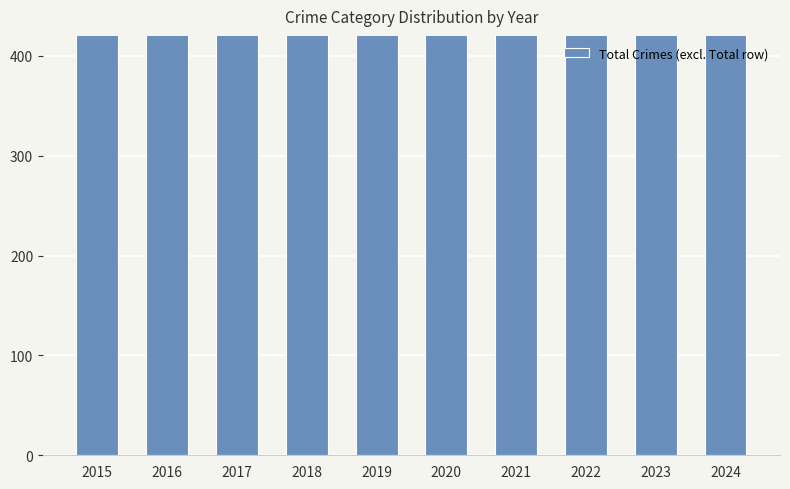

What is the value of the 8th bar from the left?

810